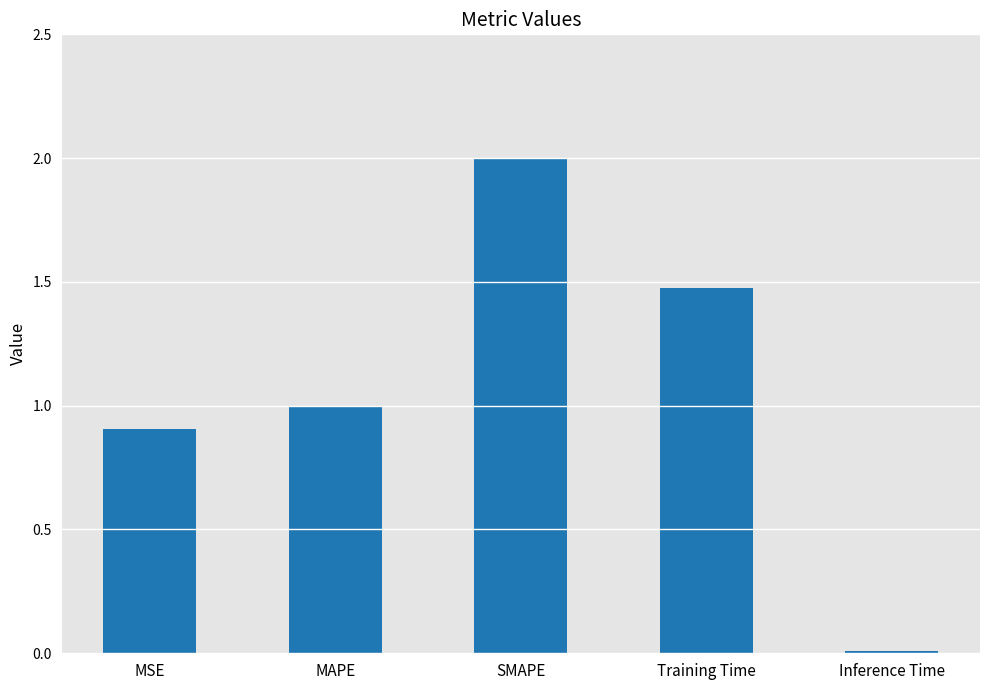

List the labels in order of value, largest first.

SMAPE, Training Time, MAPE, MSE, Inference Time